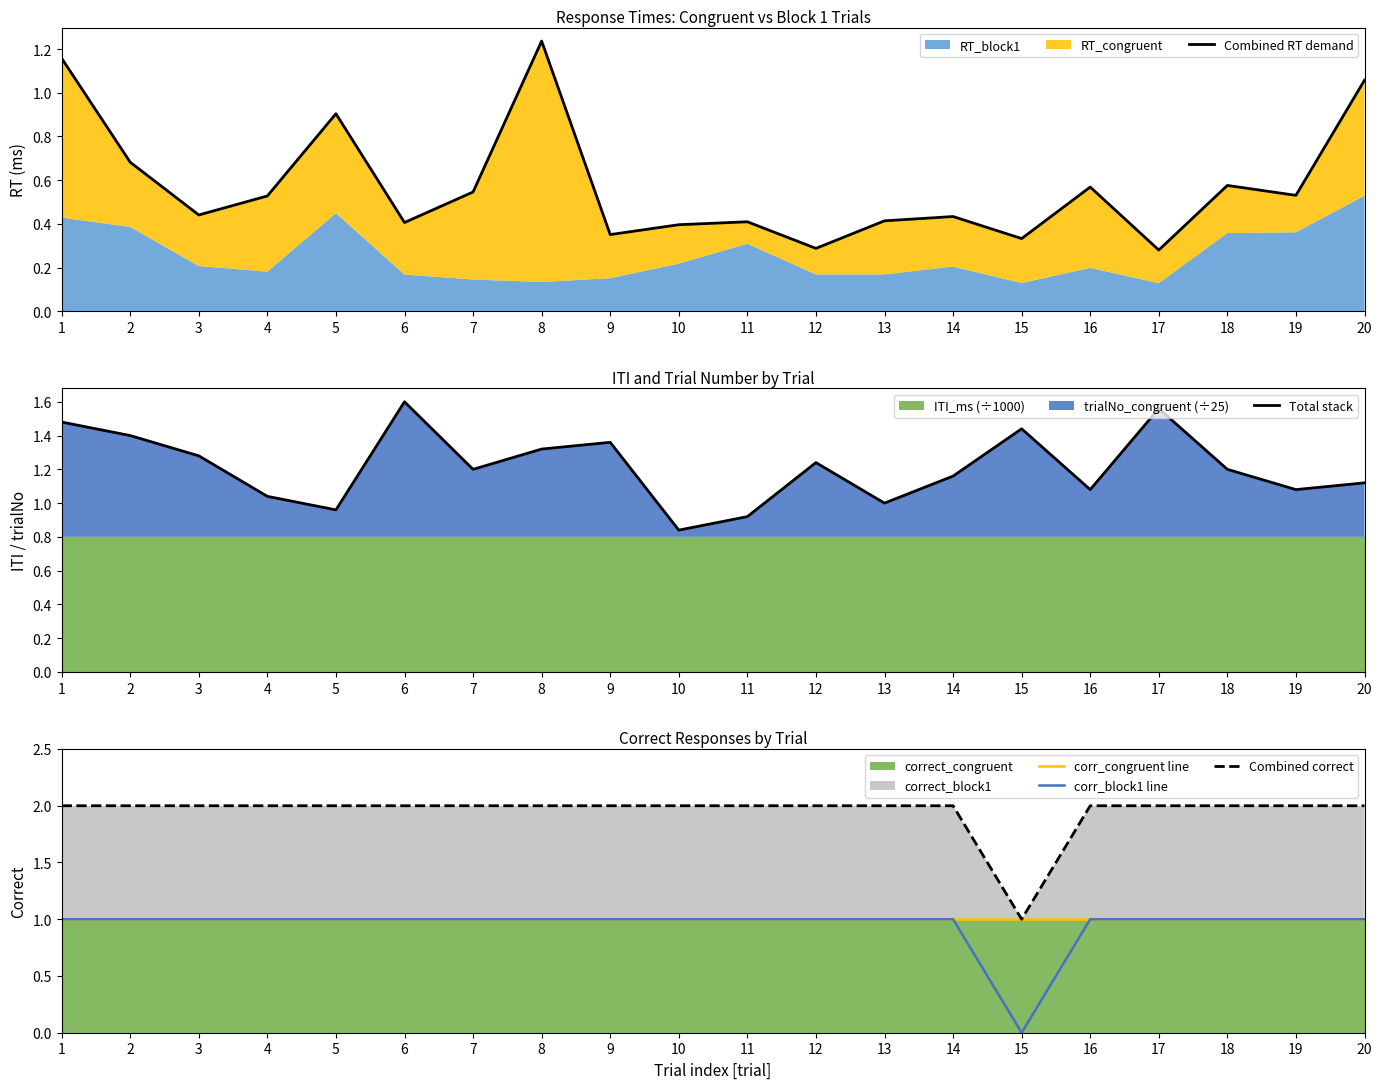

Which has a higher value, 14 or 7?

7